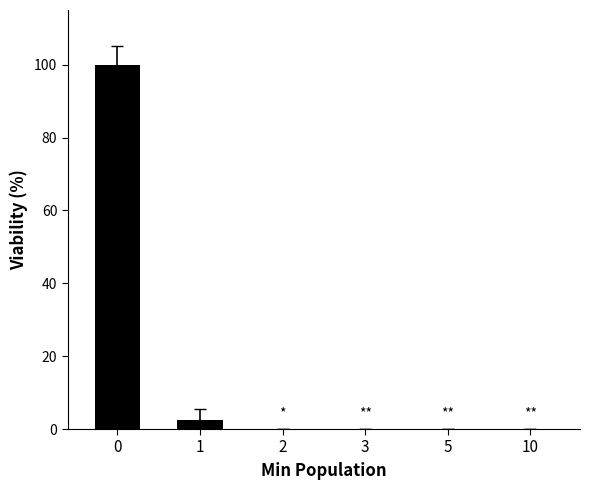

The chart shows a value of 30.8 at 3. True or false?

False